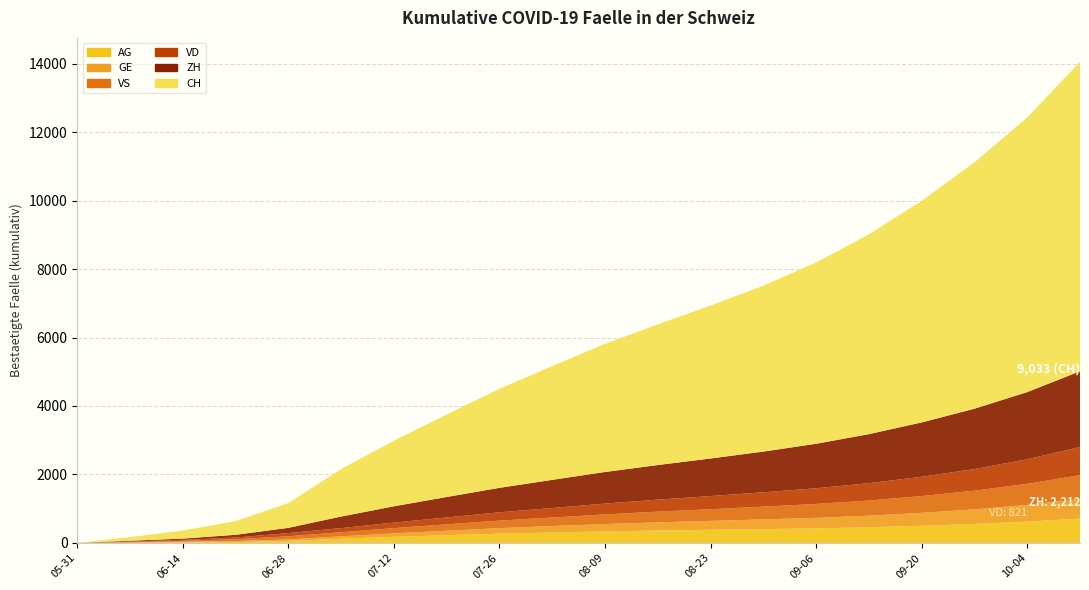

Reading left to right, list all the values displayed in this chart.

AG: 2020-05-31=0	2020-06-07=5	2020-06-14=16	2020-06-21=26	2020-06-28=59	2020-07-05=125	2020-07-12=179	2020-07-19=227	2020-07-26=270	2020-08-02=306	2020-08-09=338	2020-08-16=363	2020-08-23=384	2020-08-30=405	2020-09-06=426	2020-09-13=459	2020-09-20=502	2020-09-27=556	2020-10-04=623	2020-10-11=712
GE: 2020-05-31=0	2020-06-07=13	2020-06-14=20	2020-06-21=31	2020-06-28=44	2020-07-05=69	2020-07-12=100	2020-07-19=130	2020-07-26=163	2020-08-02=188	2020-08-09=214	2020-08-16=239	2020-08-23=261	2020-08-30=283	2020-09-06=308	2020-09-13=338	2020-09-20=378	2020-09-27=425	2020-10-04=490	2020-10-11=572
VD: 2020-05-31=0	2020-06-07=15	2020-06-14=27	2020-06-21=50	2020-06-28=93	2020-07-05=120	2020-07-12=161	2020-07-19=200	2020-07-26=242	2020-08-02=278	2020-08-09=316	2020-08-16=350	2020-08-23=384	2020-08-30=419	2020-09-06=458	2020-09-13=506	2020-09-20=563	2020-09-27=632	2020-10-04=717	2020-10-11=821
VS: 2020-05-31=0	2020-06-07=9	2020-06-14=27	2020-06-21=52	2020-06-28=93	2020-07-05=120	2020-07-12=155	2020-07-19=188	2020-07-26=220	2020-08-02=249	2020-08-09=282	2020-08-16=313	2020-08-23=341	2020-08-30=373	2020-09-06=405	2020-09-13=443	2020-09-20=490	2020-09-27=546	2020-10-04=613	2020-10-11=697
ZH: 2020-05-31=0	2020-06-07=23	2020-06-14=38	2020-06-21=80	2020-06-28=153	2020-07-05=338	2020-07-12=476	2020-07-19=598	2020-07-26=715	2020-08-02=822	2020-08-09=923	2020-08-16=1011	2020-08-23=1097	2020-08-30=1189	2020-09-06=1300	2020-09-13=1432	2020-09-20=1587	2020-09-27=1762	2020-10-04=1963	2020-10-11=2212
CH: 2020-05-31=0	2020-06-07=107	2020-06-14=234	2020-06-21=399	2020-06-28=722	2020-07-05=1388	2020-07-12=1915	2020-07-19=2408	2020-07-26=2891	2020-08-02=3322	2020-08-09=3743	2020-08-16=4107	2020-08-23=4466	2020-08-30=4843	2020-09-06=5294	2020-09-13=5831	2020-09-20=6472	2020-09-27=7193	2020-10-04=8019	2020-10-11=9033